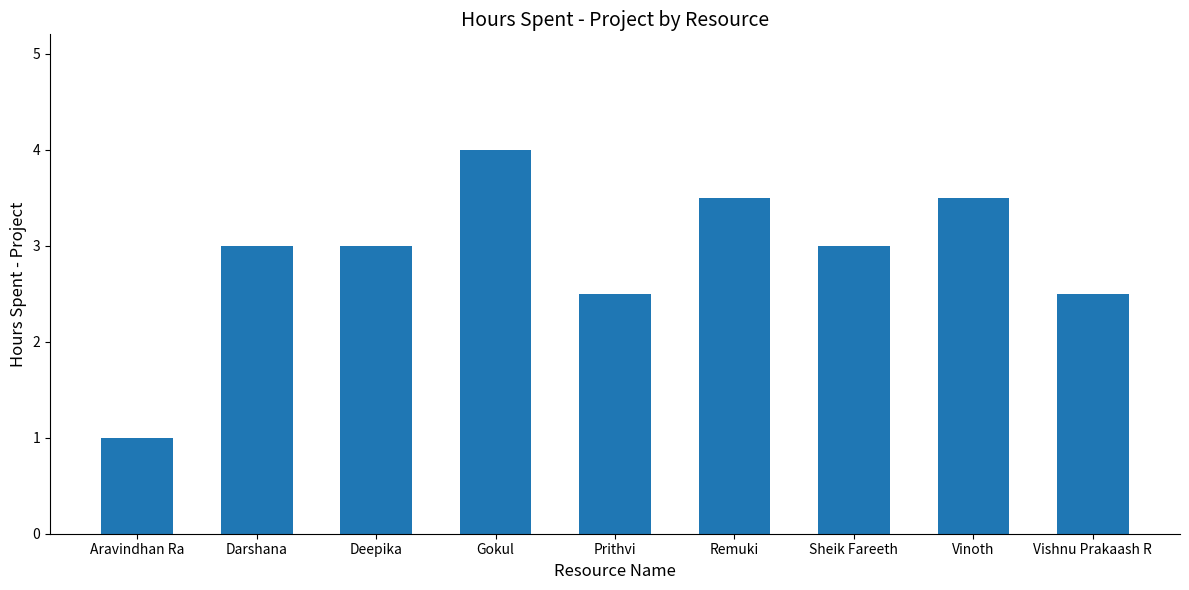

What is the sum of all values?

26.0